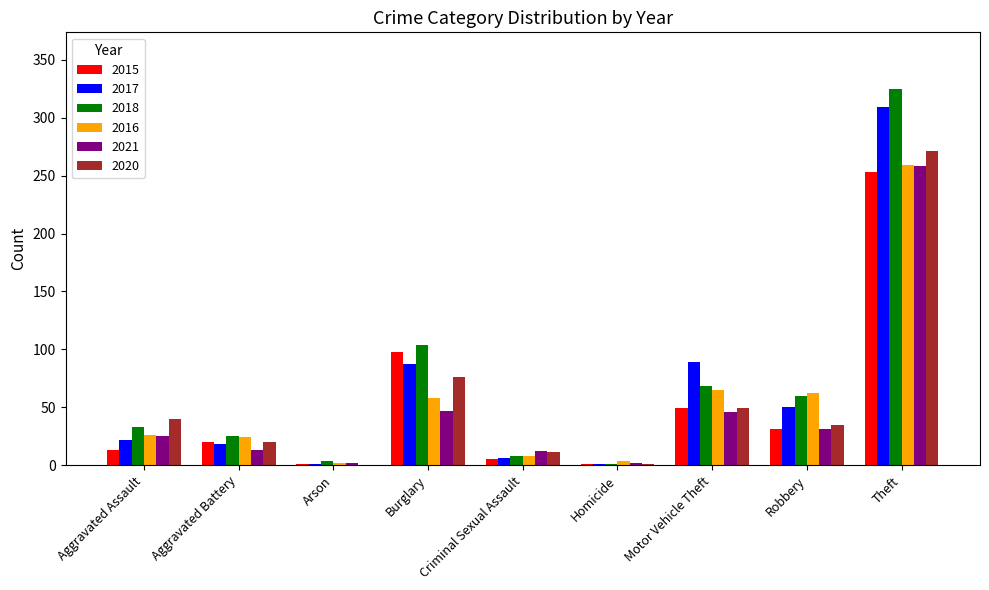

Which series has the largest total across all categories?

2018